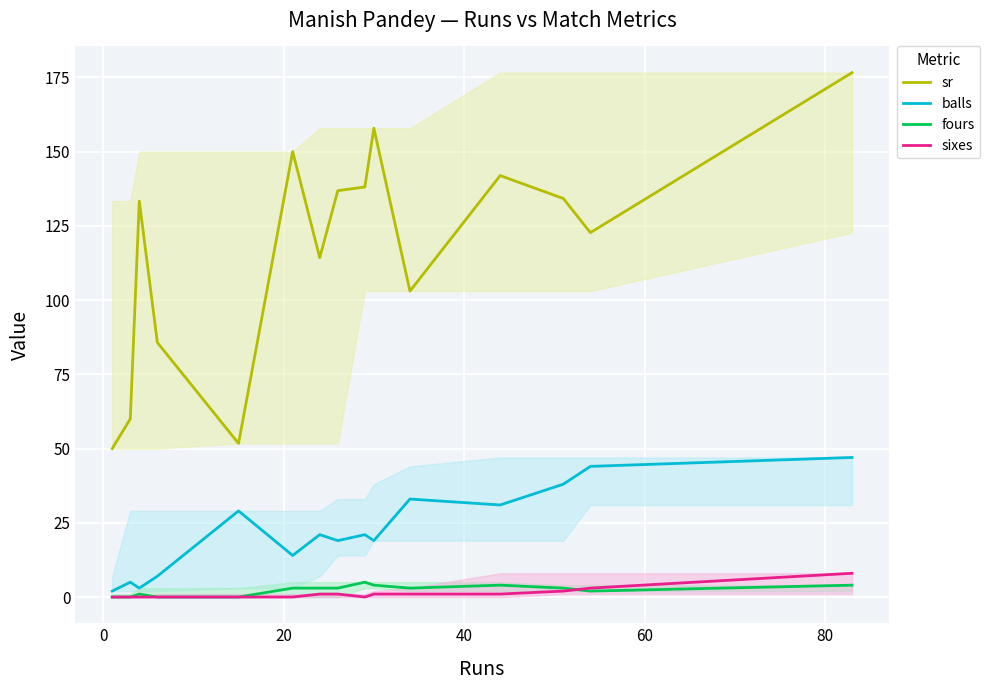

What is the value of the sr point at the 7th from the left?

114.3